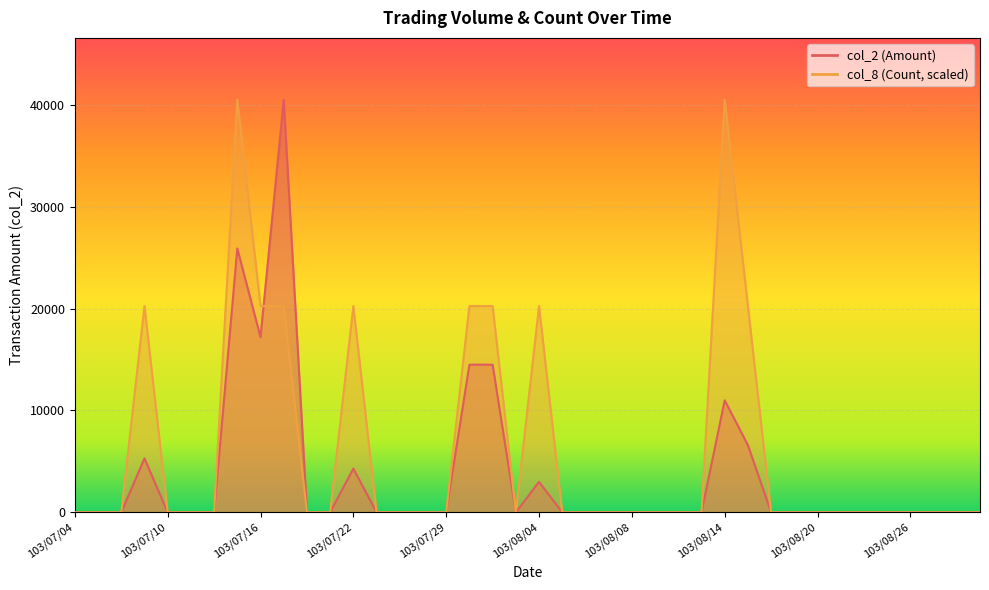

What is the maximum value shown in the chart?

40500